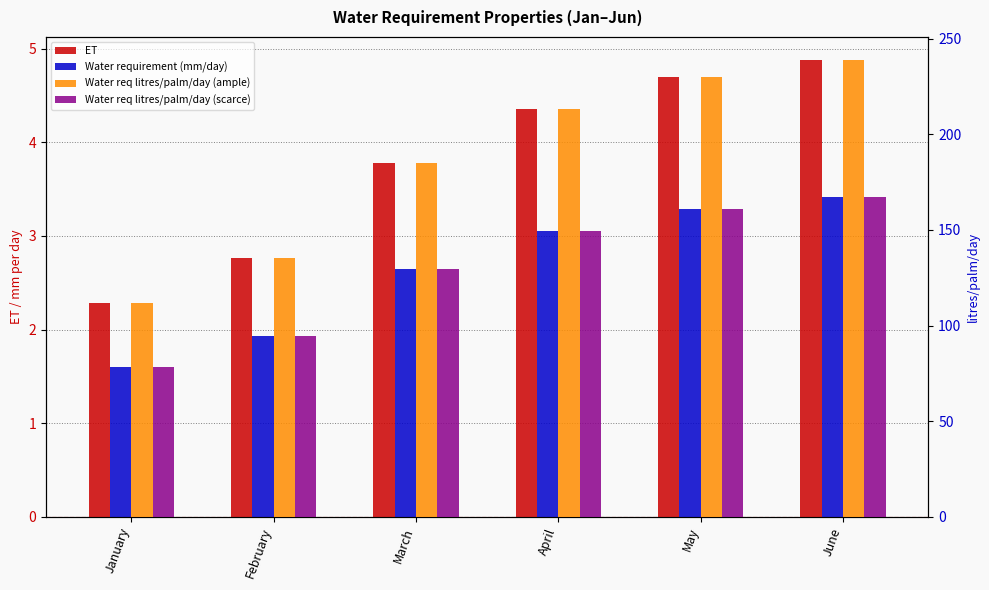

How many data points in ET are less than 4?

3